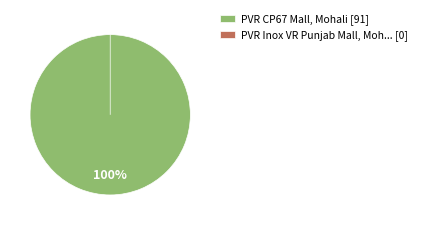

Which slice represents more than half of the pie?

PVR CP67 Mall, Mohali